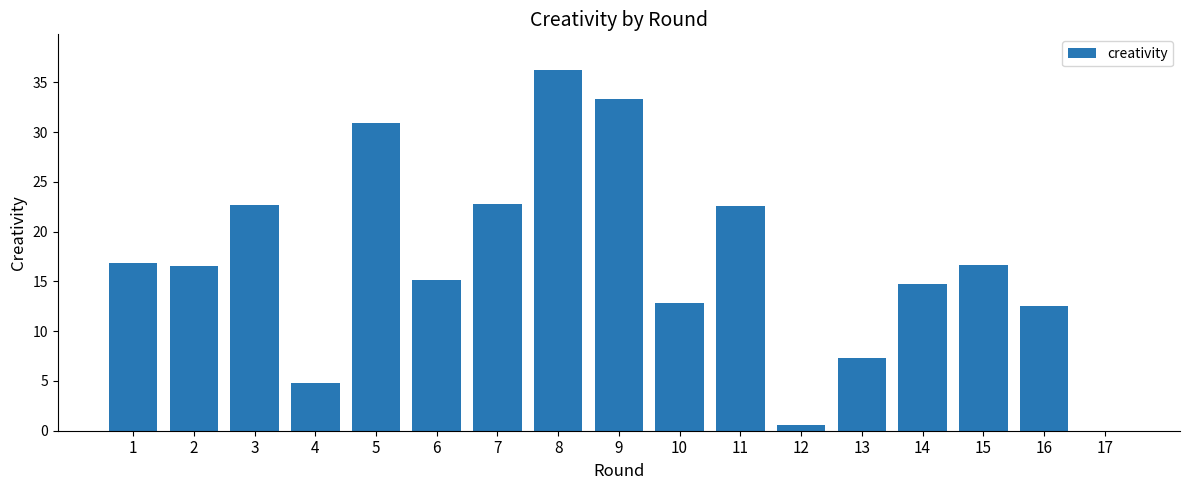

What is the sum of the values at 9 and 12?

33.9